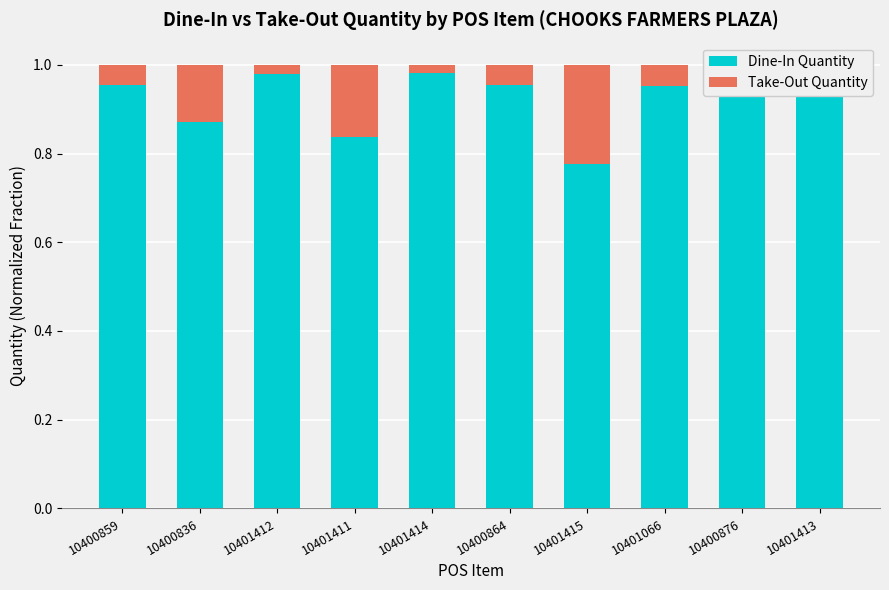

Where is Dine-In Quantity nearest to the value 0?

10401415